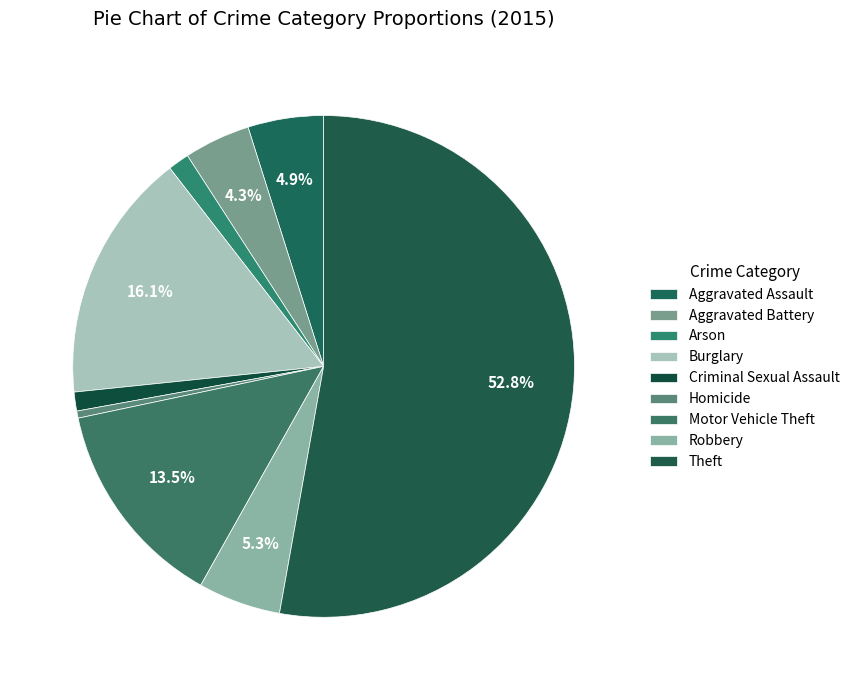

What percentage is the Burglary slice, to the nearest percent?

16%